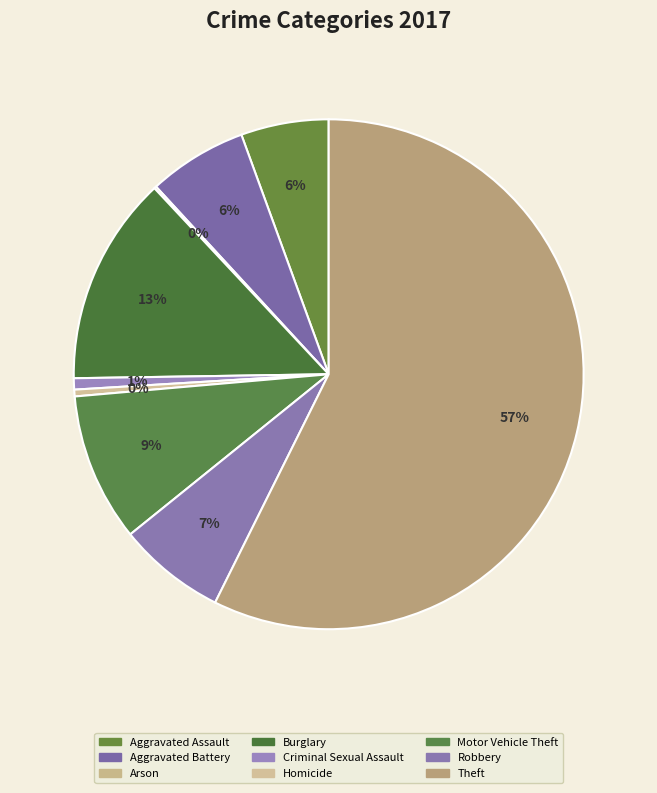

True or false: Aggravated Battery accounts for 14% of the total.

False